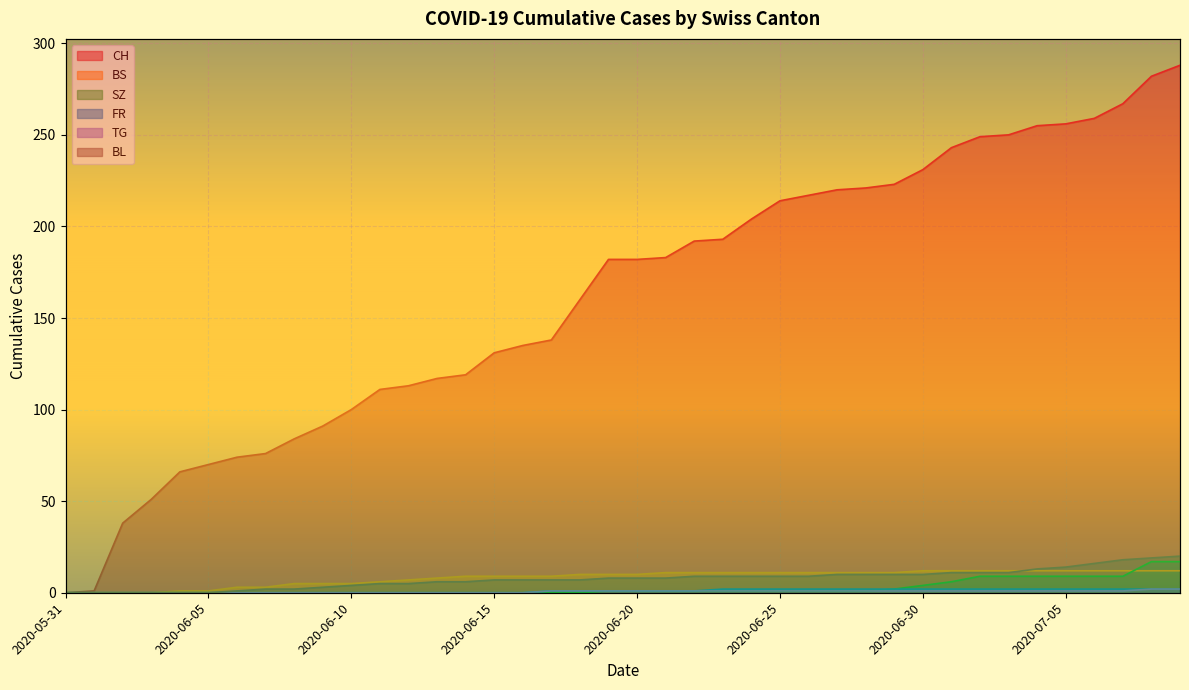

How many data points in BL are above 8?

18